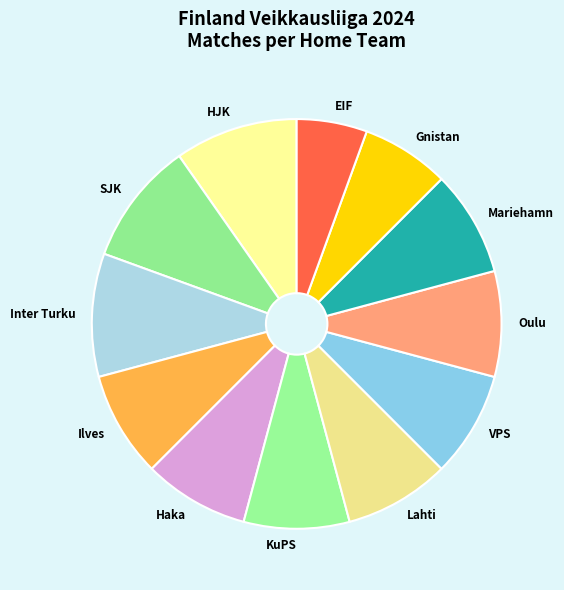

True or false: Haka accounts for 1% of the total.

False